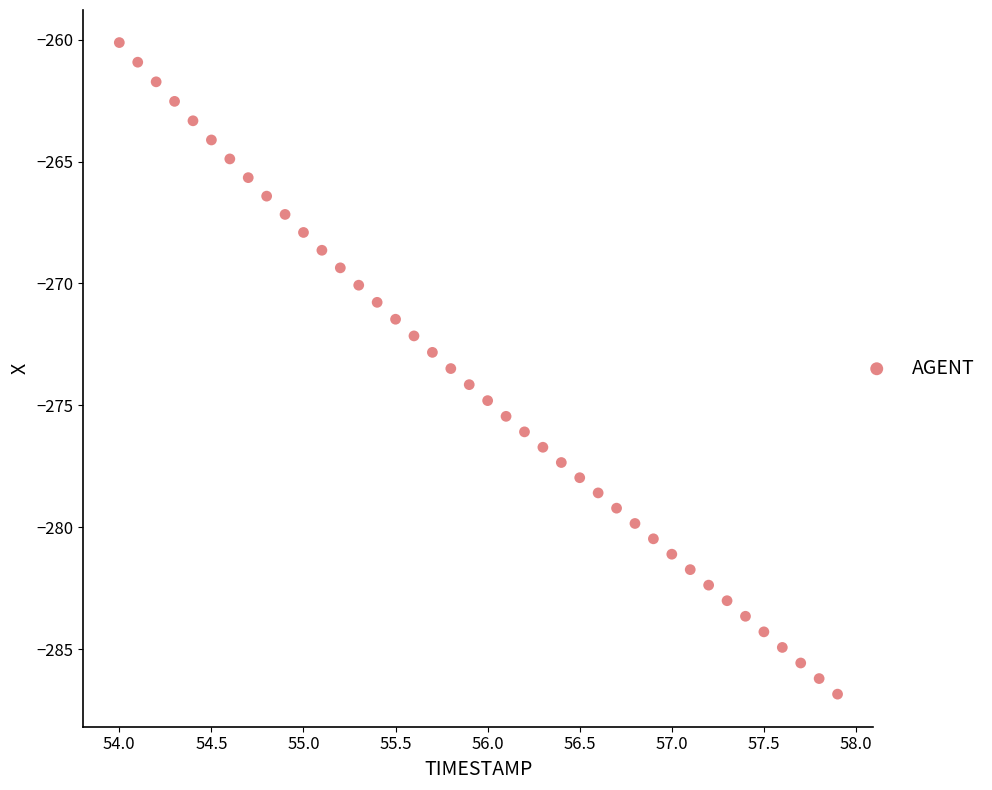

What is the range of Y values (max minus min)?

26.7